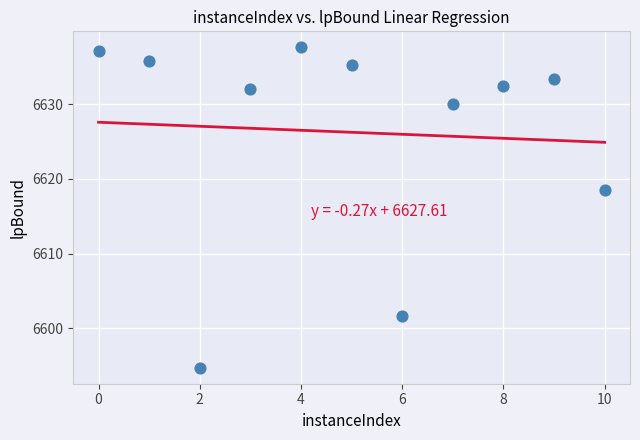

What is the average Y value?

6626.3